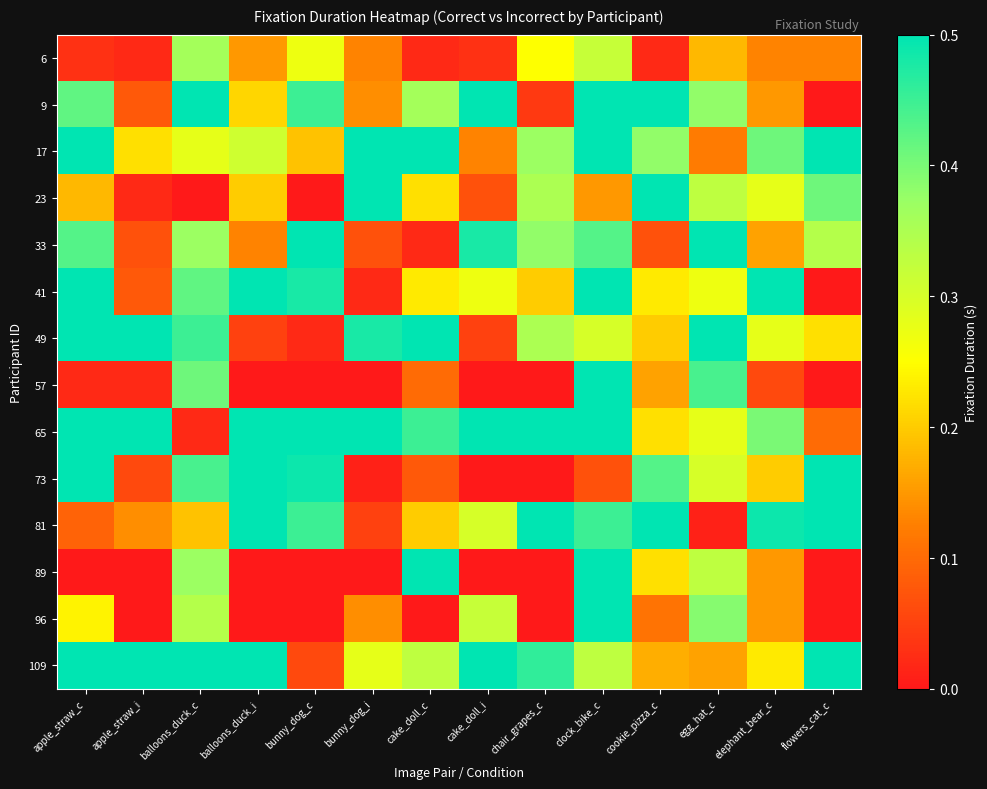

What is the spread (max minus min) of values at balloons_duck_i?

0.5